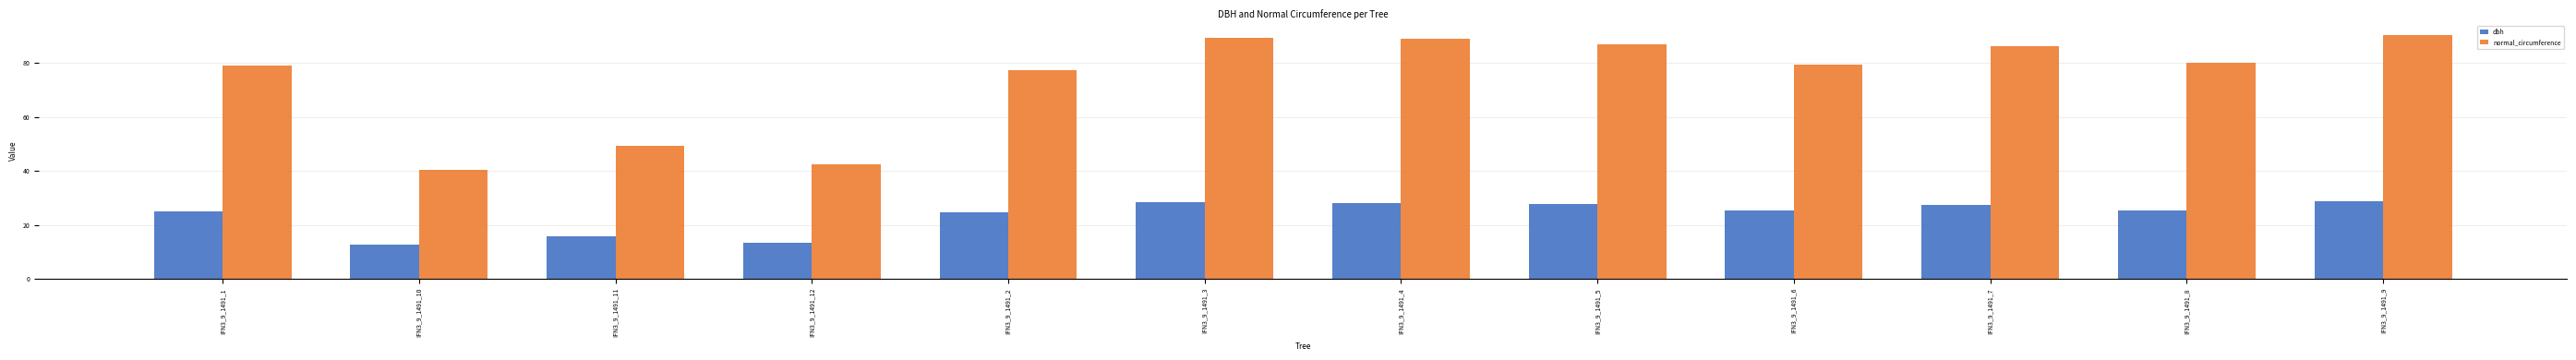

What is the maximum value for normal_circumference?

90.5